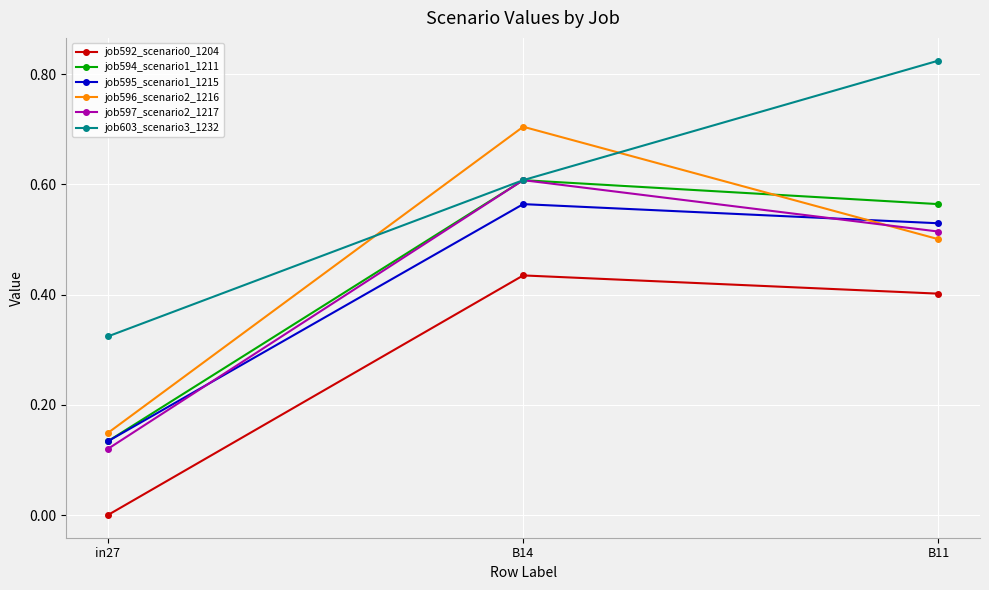

Which series has the widest spread of values?

job596_scenario2_1216